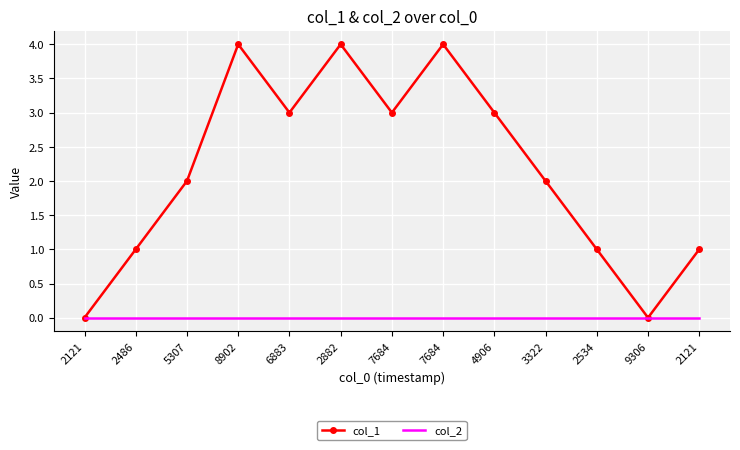

What are all the series names shown in the legend?

col_1, col_2